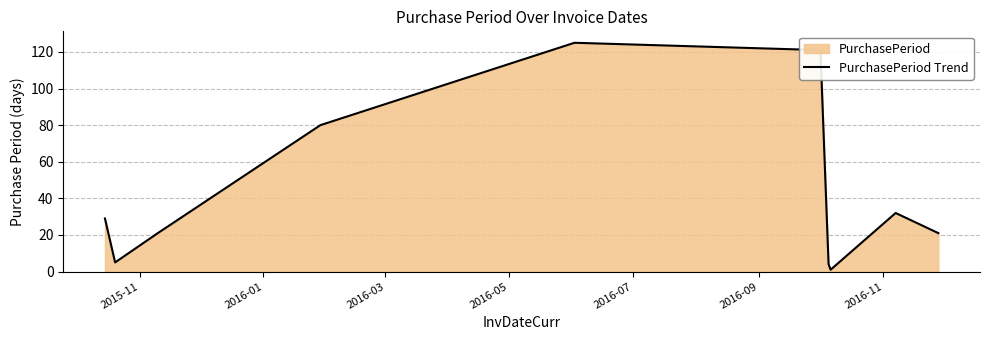

What is the maximum value shown in the chart?

125